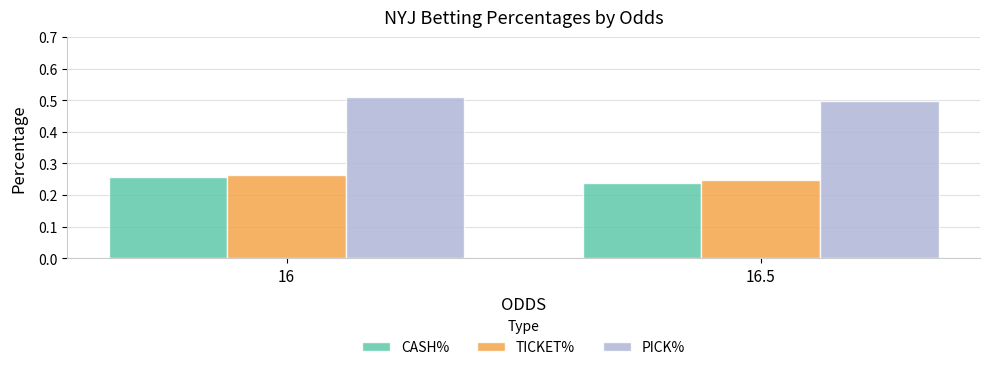

Rank the series by their maximum value, from lowest to highest.

CASH%, TICKET%, PICK%